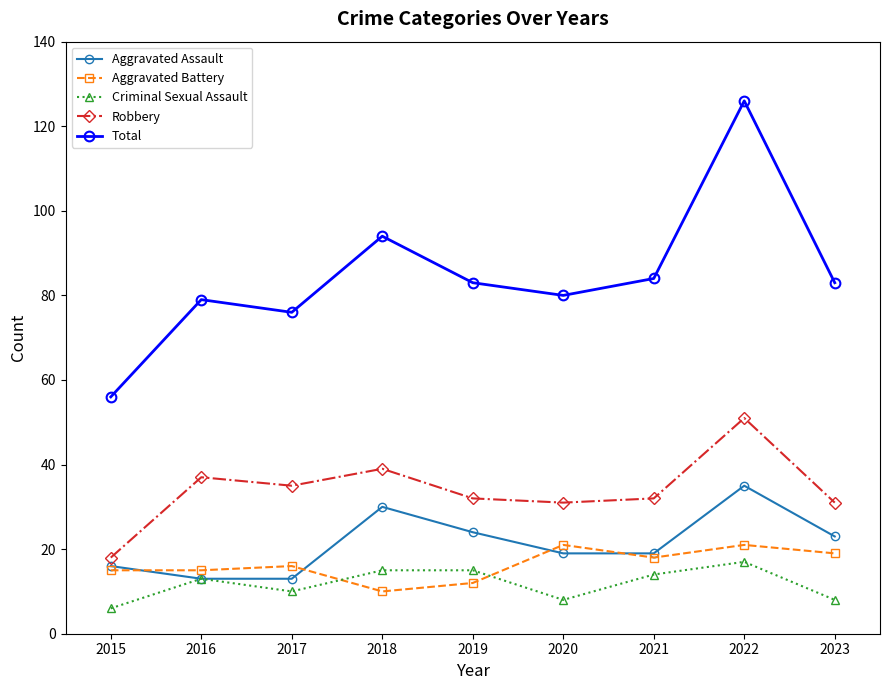

What is the value of the Robbery point at the 3rd from the left?

35